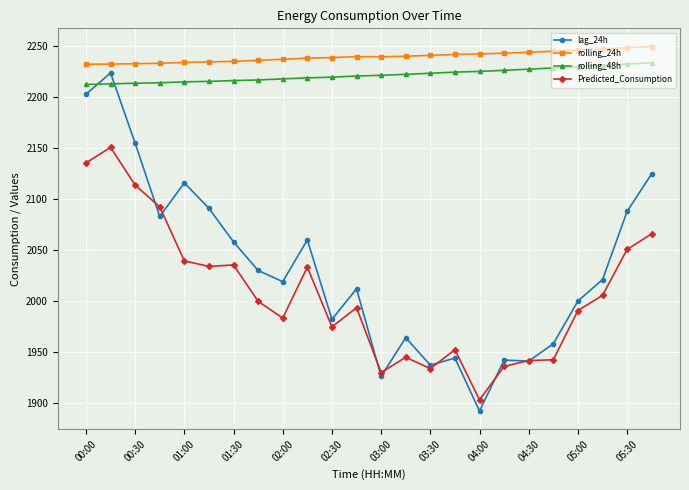

Which series has the largest range (max minus min)?

lag_24h